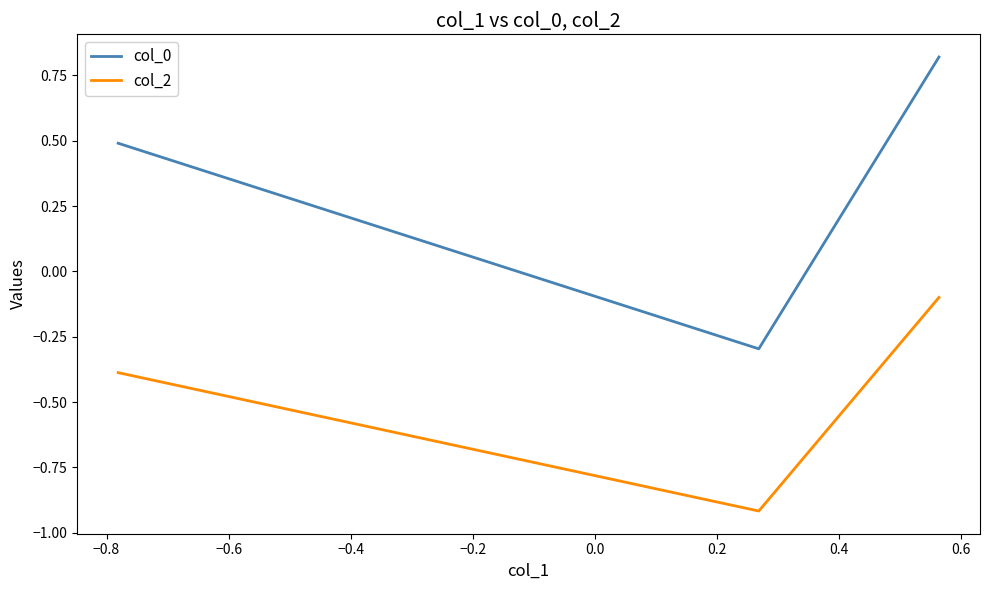

What is the difference between the maximum and second lowest values in the col_0 series?

0.3